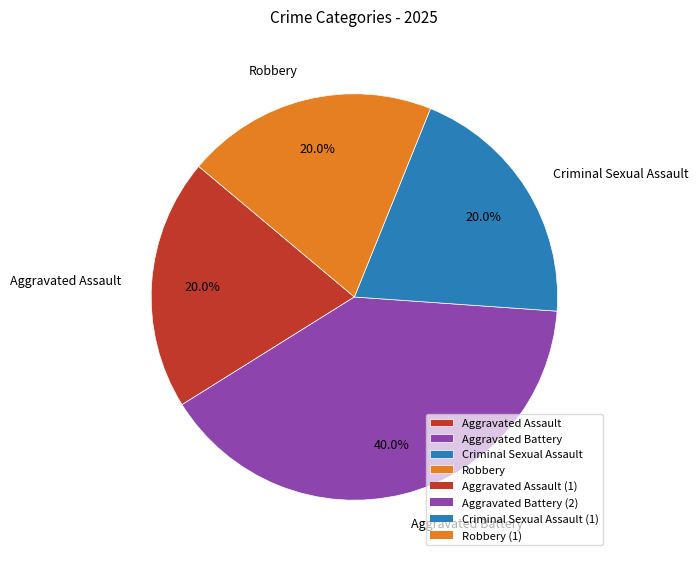

Is it true that Robbery is 26% of the pie?

False